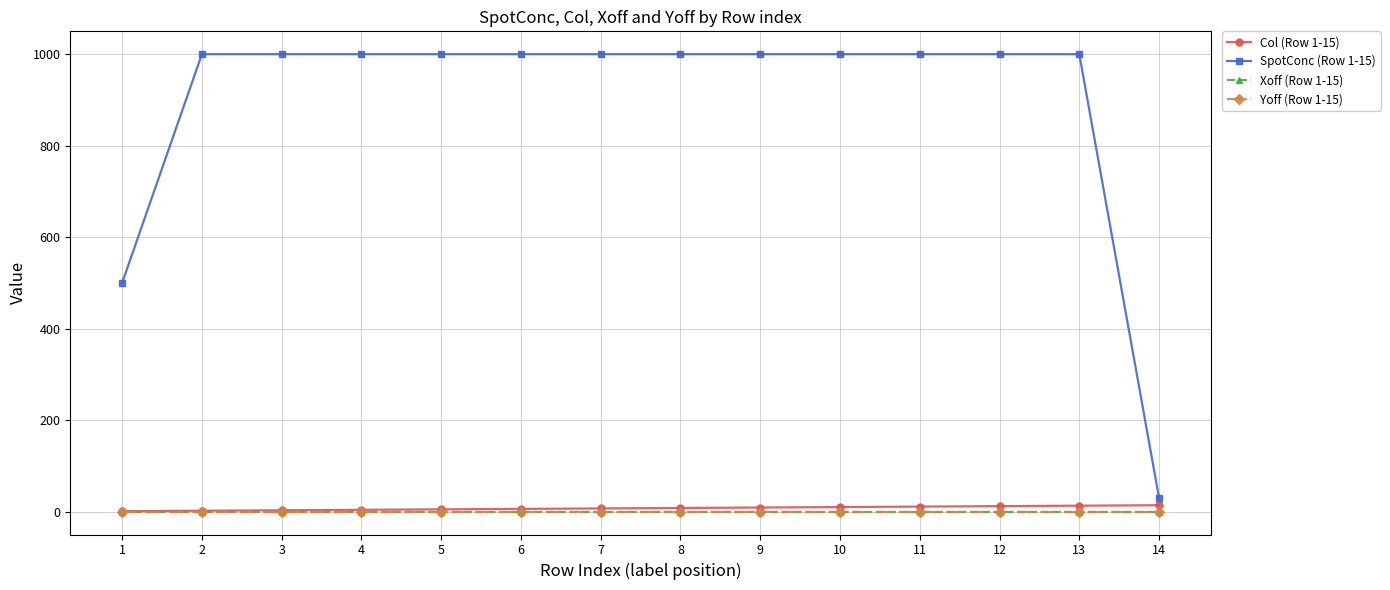

Does the chart have visible grid lines?

Yes